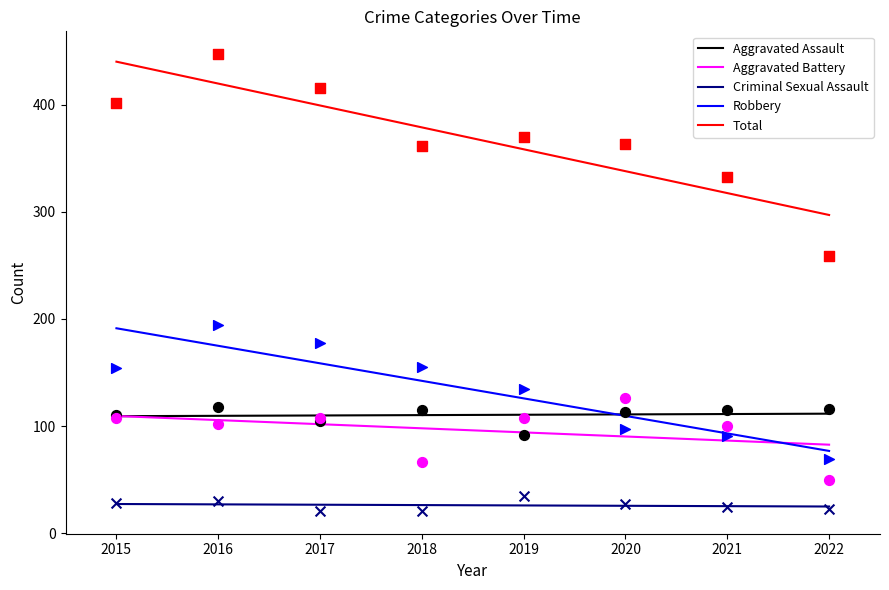

What is the total value across all series at 2022?

517